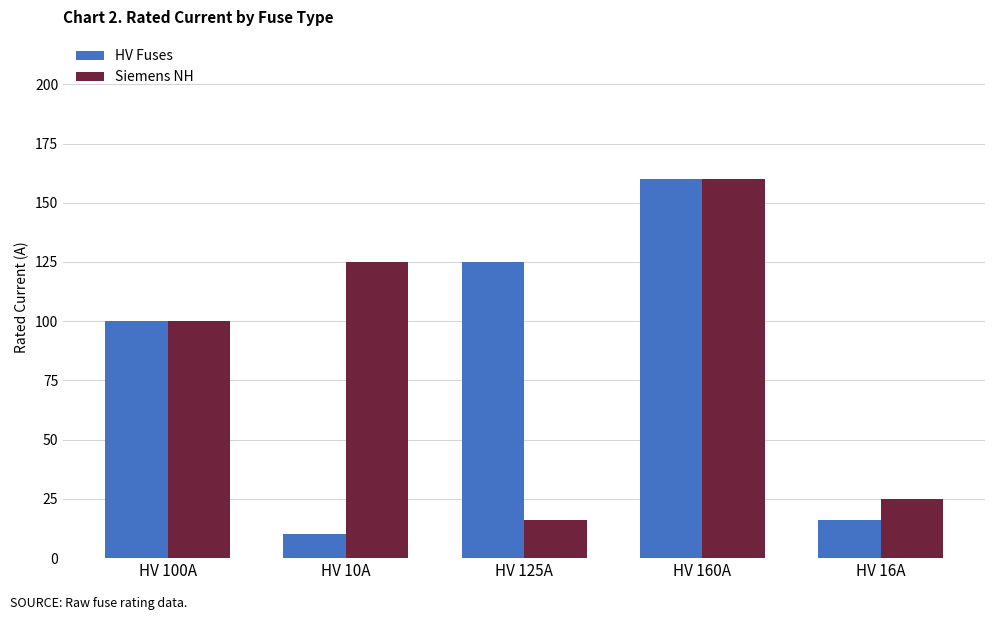

What is the difference between the highest and lowest values at HV 16A?

9